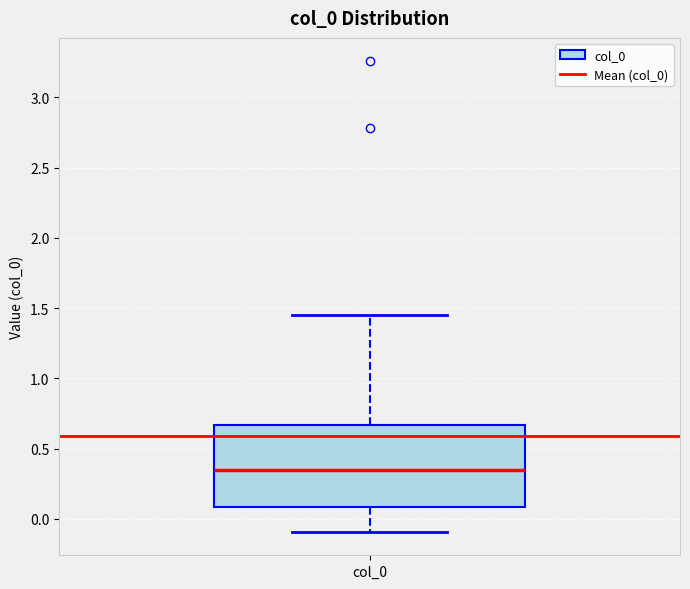

Read this box plot against the y-axis: the position of the median line, the range covered by the box, and the ends of both whiskers. The values are not printed on the chart, so give them approximately, as read against the axis.

median 0.35, box 0.10 to 0.65, whiskers -0.10 to 1.45